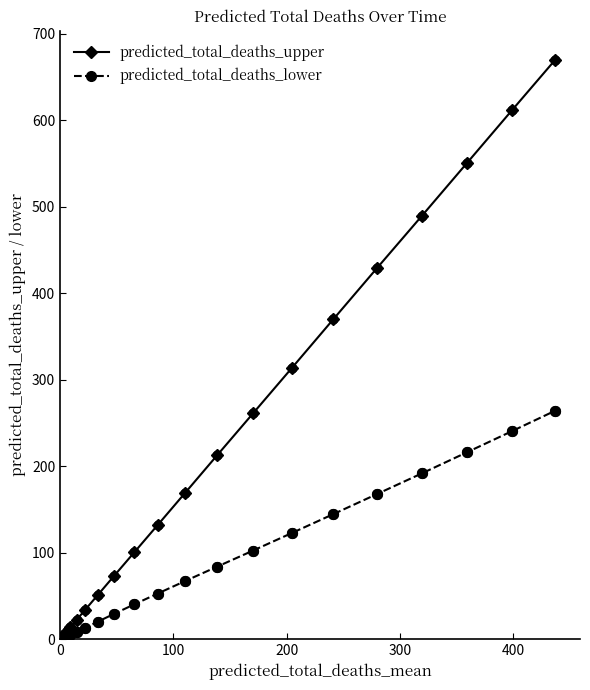

At how many categories does at least one series exceed 541?

3